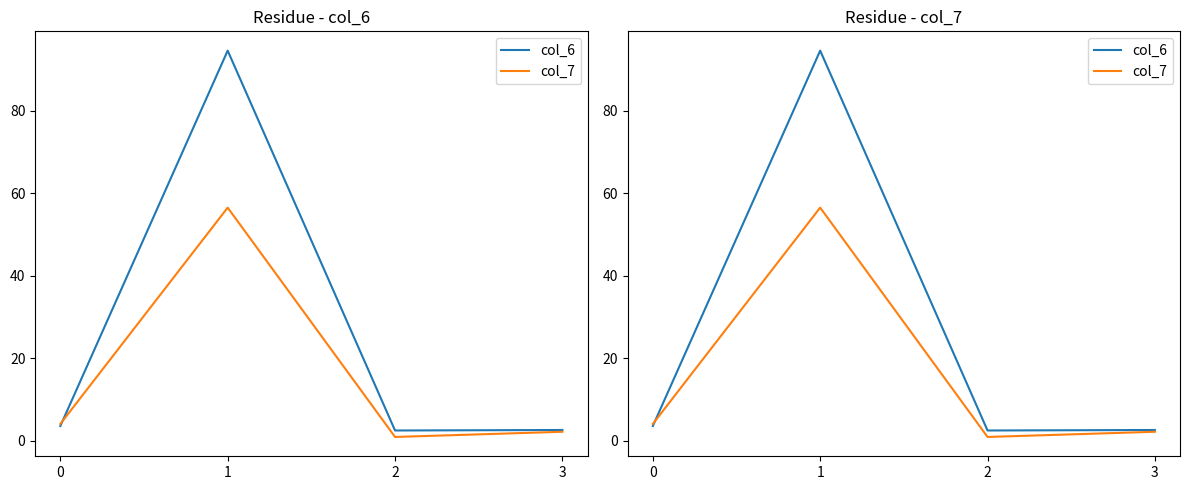

Is it true that col_6 equals 3.6 at 0?

True